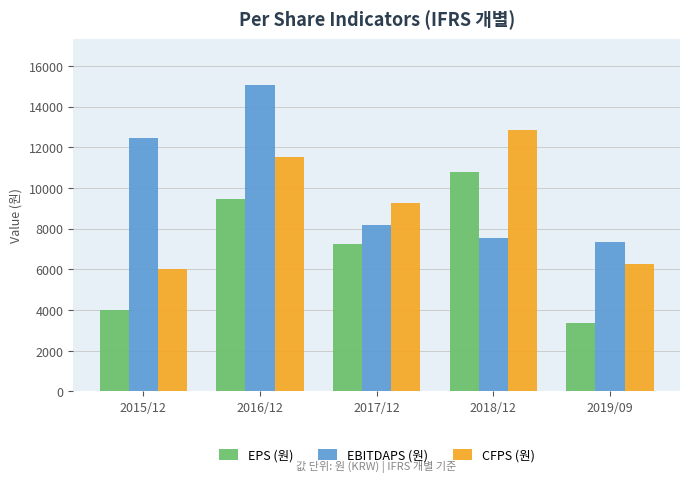

Reading left to right, list all the values displayed in this chart.

EPS (원): 3993	9450	7256	10769	3349
EBITDAPS (원): 12477	15065	8194	7543	7338
CFPS (원): 6005	11531	9268	12850	6285